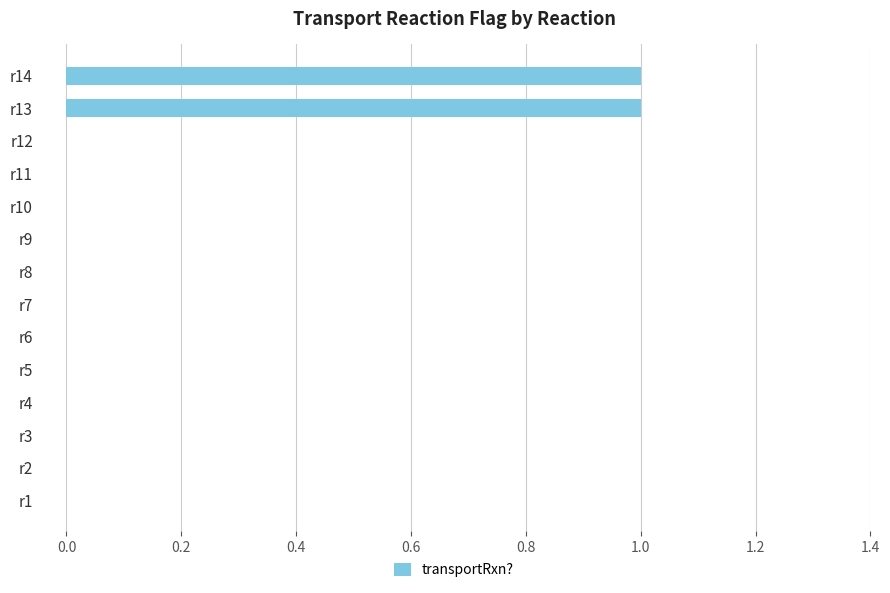

How many series are shown in this chart?

1